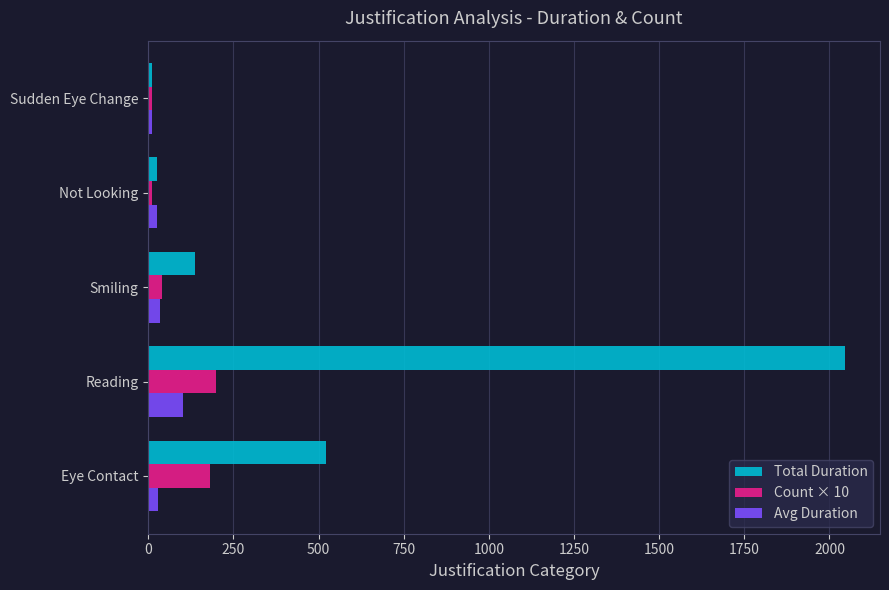

What is the difference between the second highest and minimum values in the Count × 10 series?

170.0